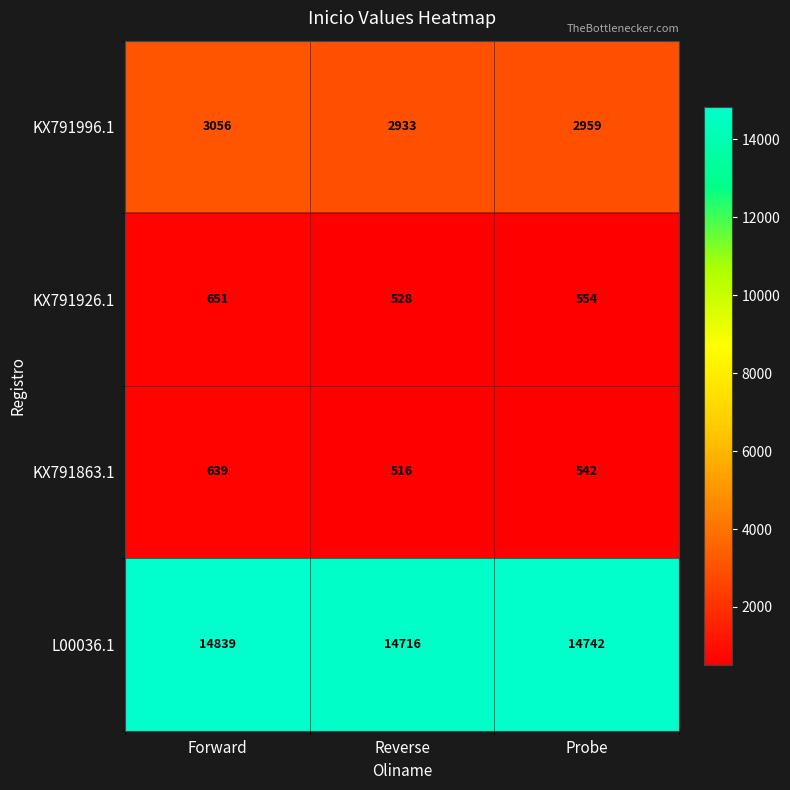

Reading left to right, transcribe all the data shown in this chart.

KX791996.1: Forward=3056	Reverse=2933	Probe=2959
KX791926.1: Forward=651	Reverse=528	Probe=554
KX791863.1: Forward=639	Reverse=516	Probe=542
L00036.1: Forward=14839	Reverse=14716	Probe=14742